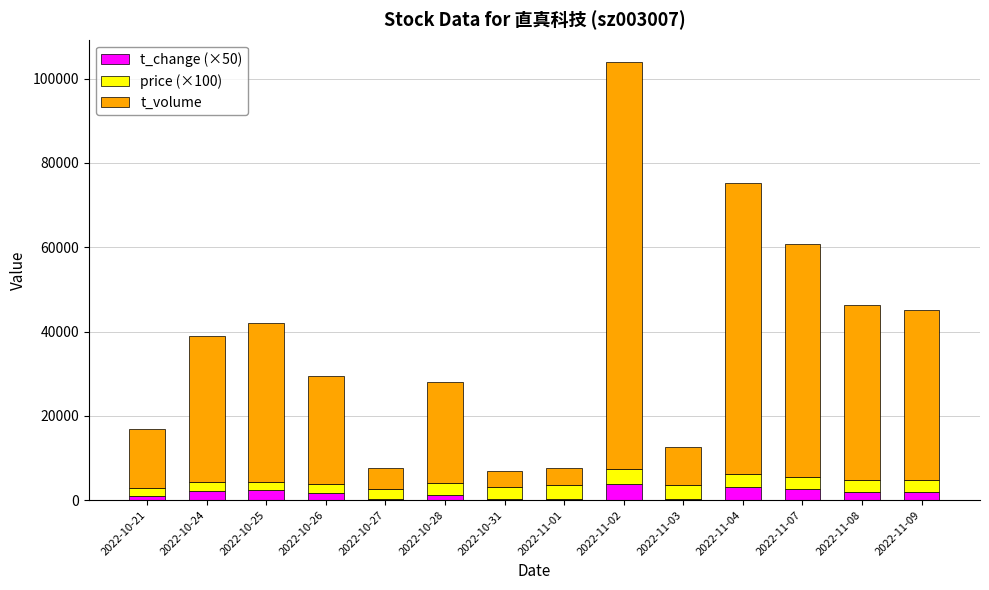

True or false: t_change (×50) has a value of 262.0 at 2022-10-27.

True